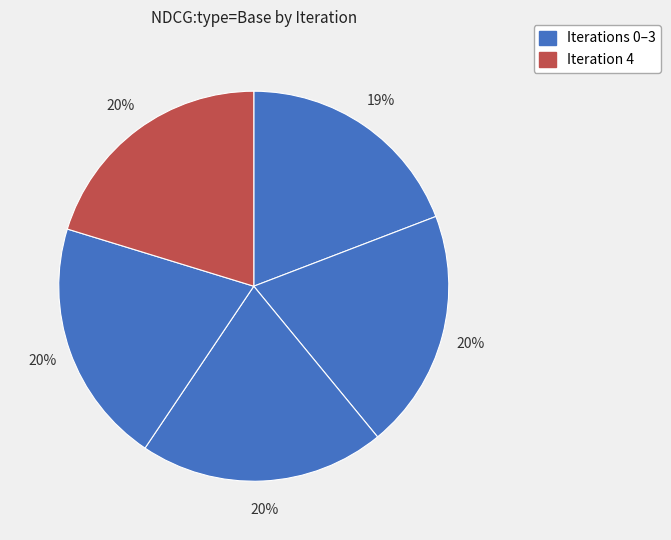

How many segments does this pie chart have?

5